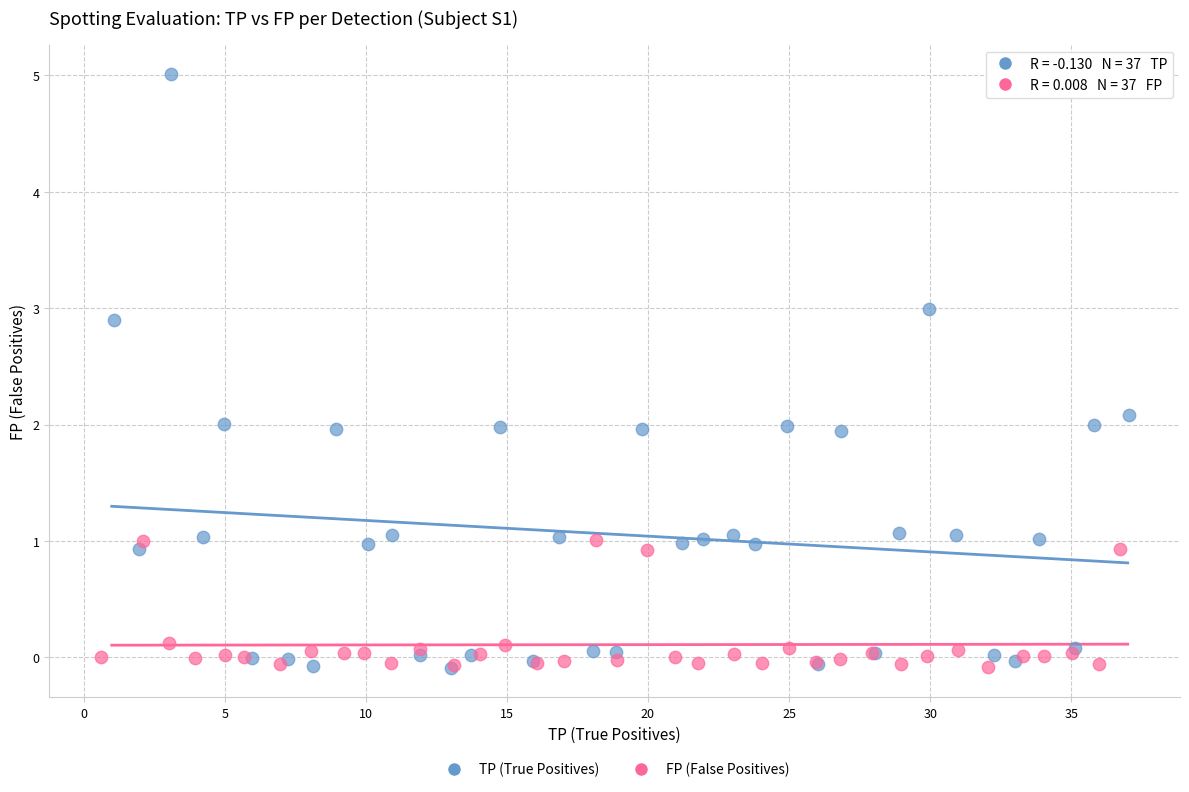

Which series has the largest Y range (max minus min)?

TP (True Positives)